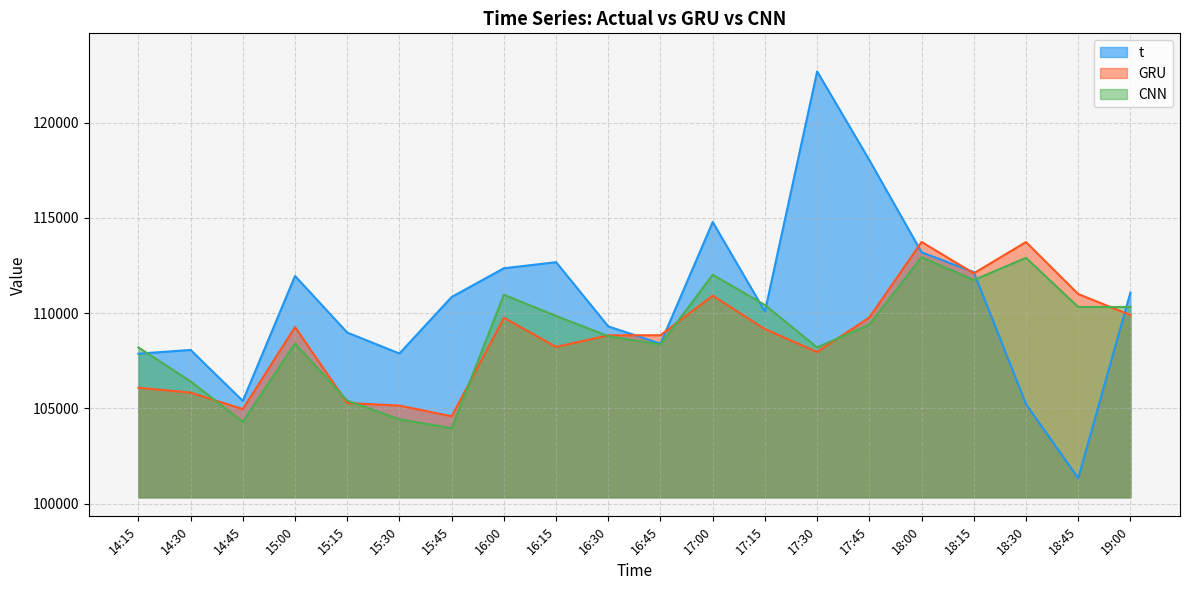

At which category is the sum across all series the highest?

18:00